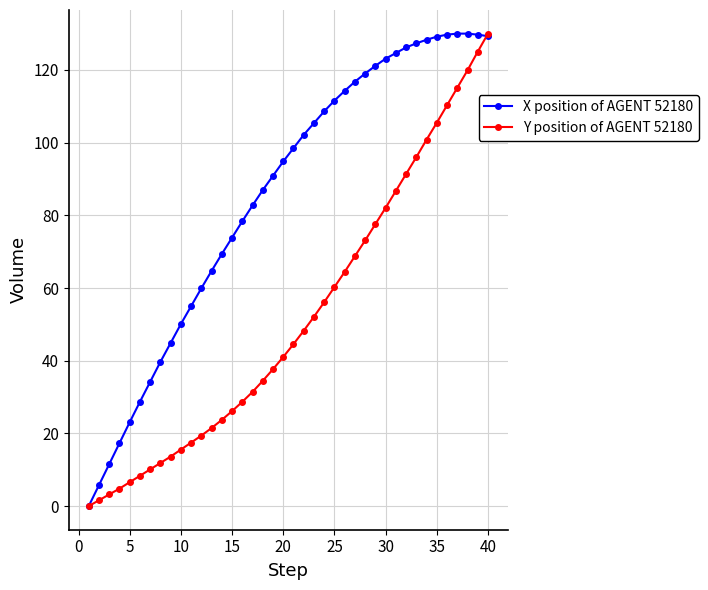

Rank the series by their average value, from highest to lowest.

X position of AGENT 52180, Y position of AGENT 52180